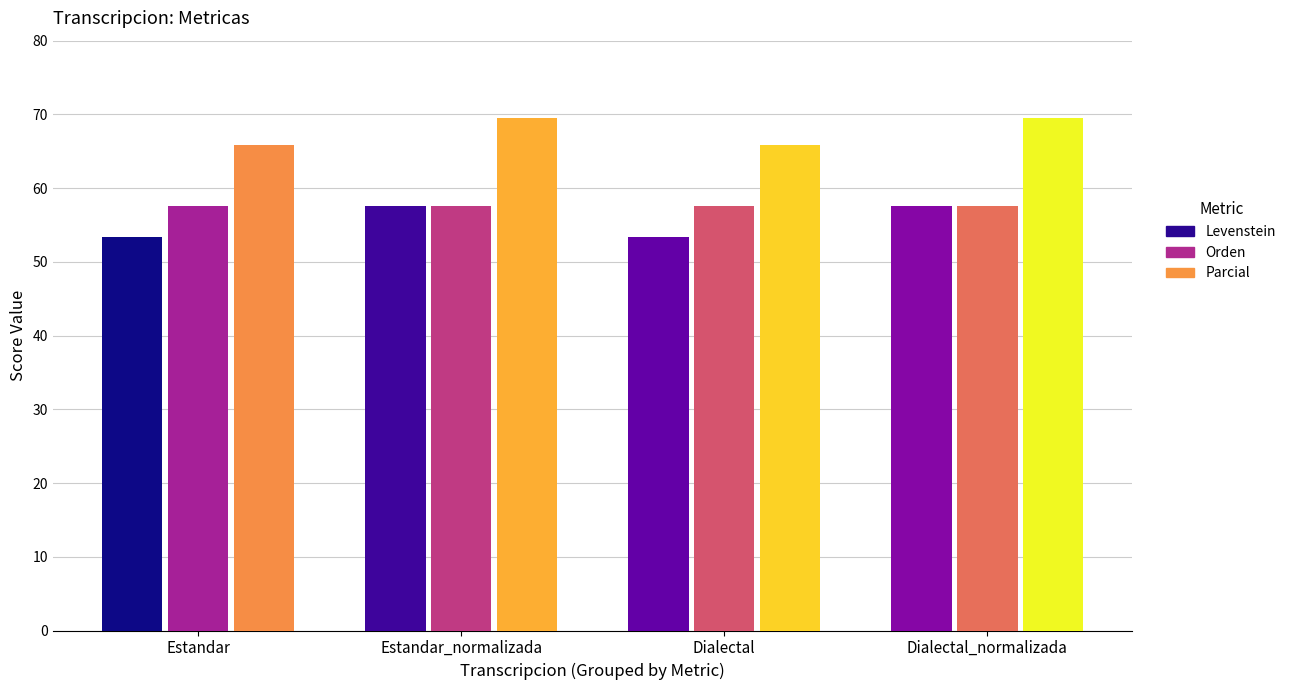

What is the maximum value for Parcial?

69.5